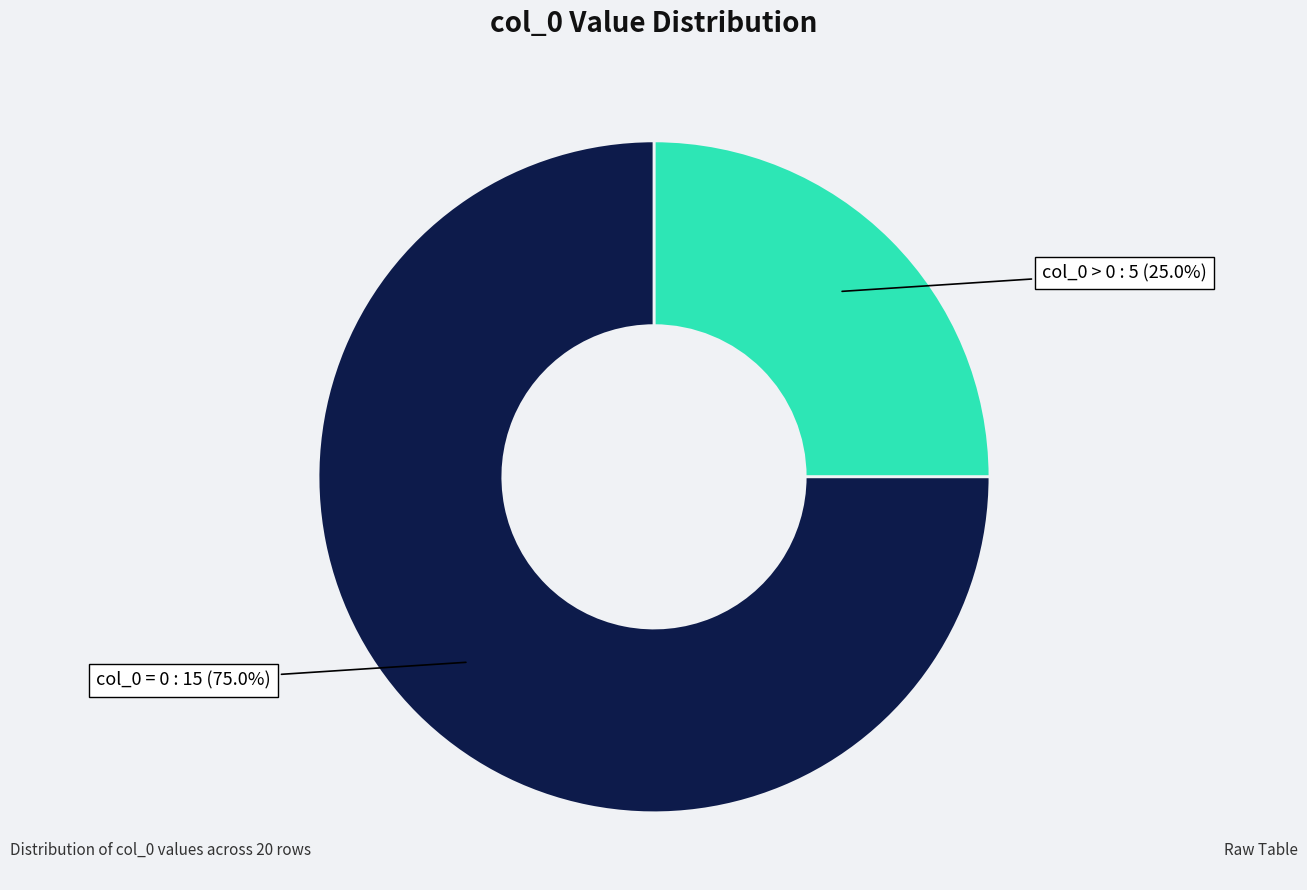

What is the smallest slice in the pie chart?

col_0 > 0